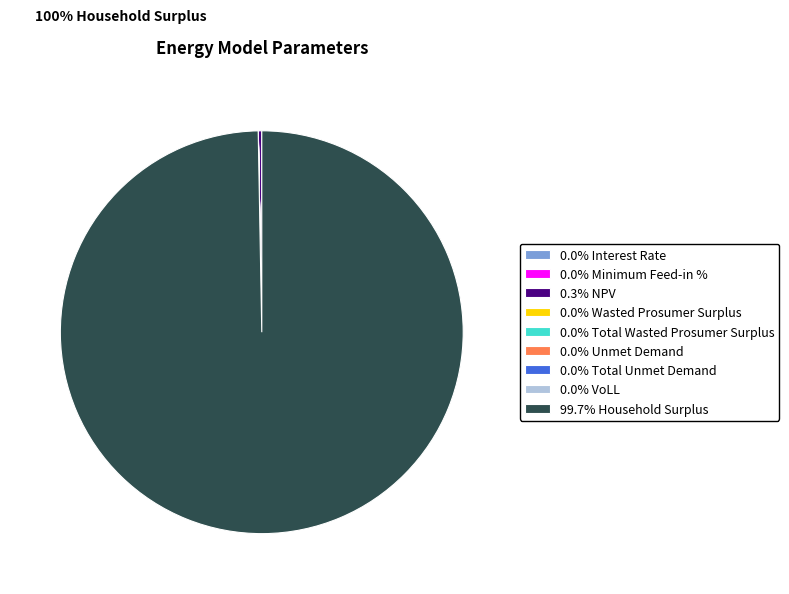

To the nearest percent, what is the difference between the largest and smallest slice percentages?

100%